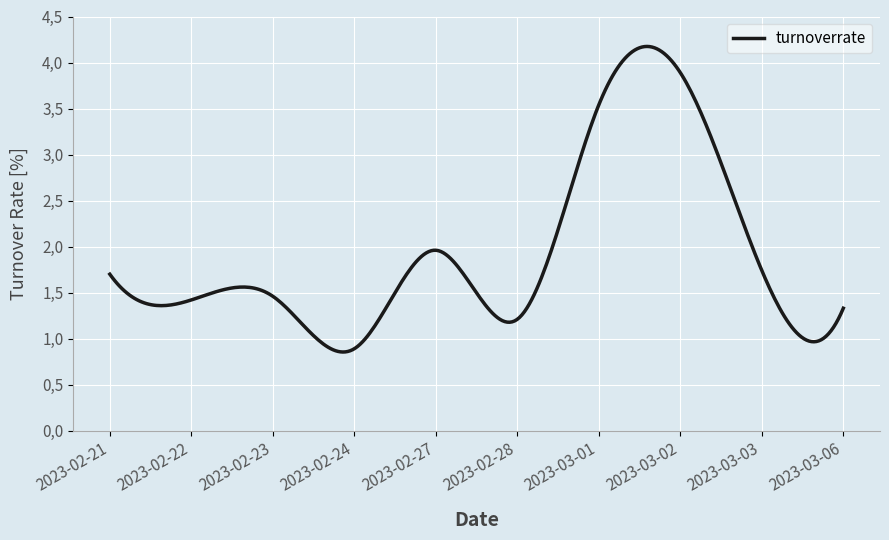

List the labels in order of value, largest first.

2023-03-02, 2023-03-01, 2023-02-27, 2023-03-03, 2023-02-21, 2023-02-23, 2023-02-22, 2023-03-06, 2023-02-28, 2023-02-24